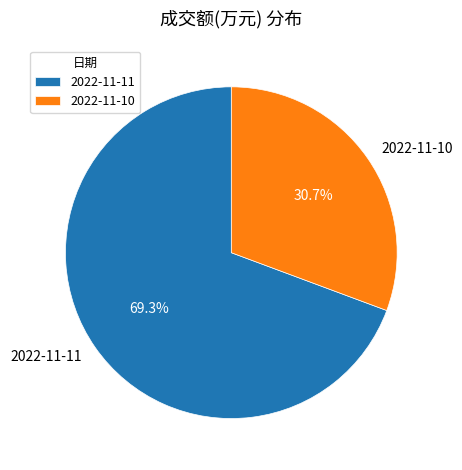

What is the total percentage of 2022-11-10 and 2022-11-11?

100.0%